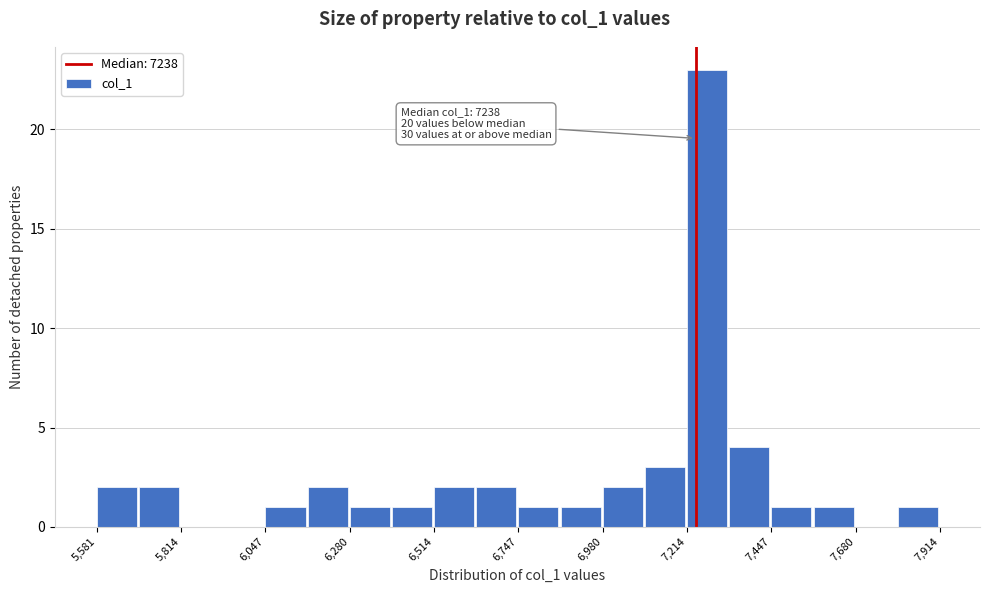

Around what value on the x-axis is the tallest bar? Give the approximate position of its centre, as read against the axis.

7250